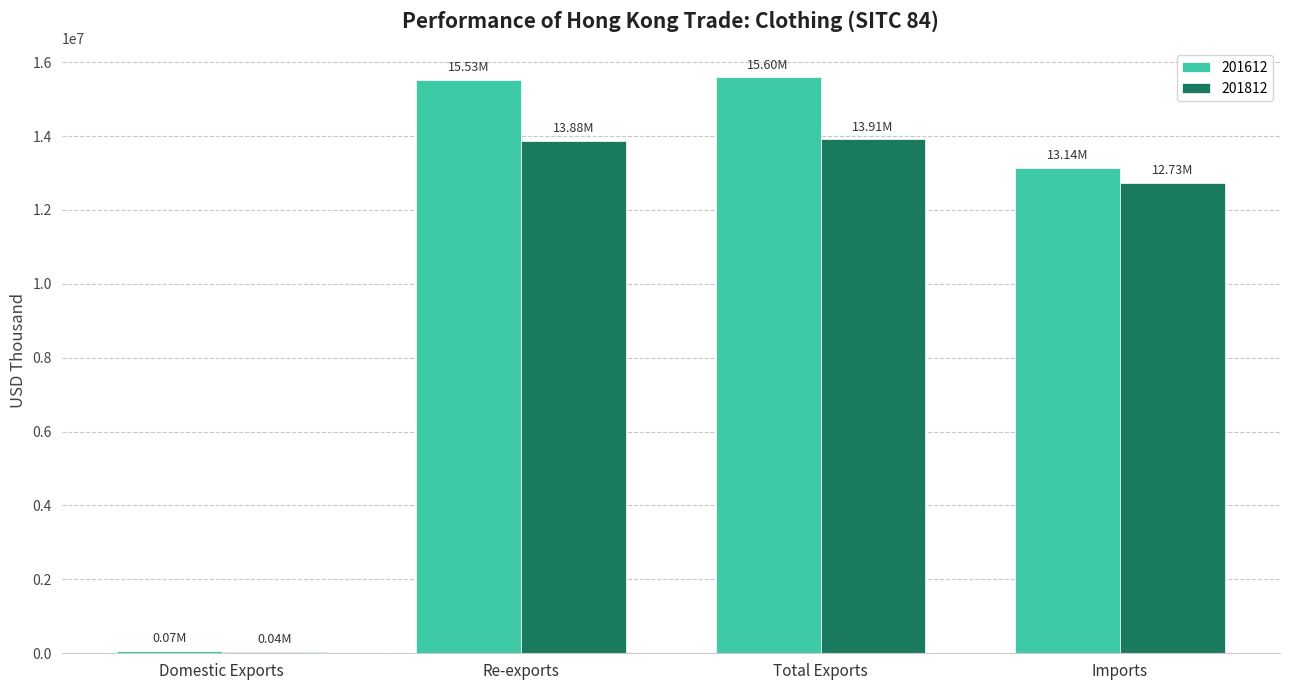

Are the bars grouped side by side (vs. stacked)?

Yes